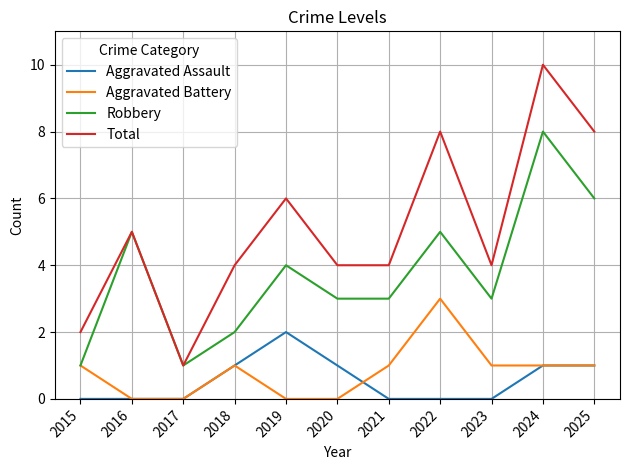

What is the maximum value shown in the chart?

10